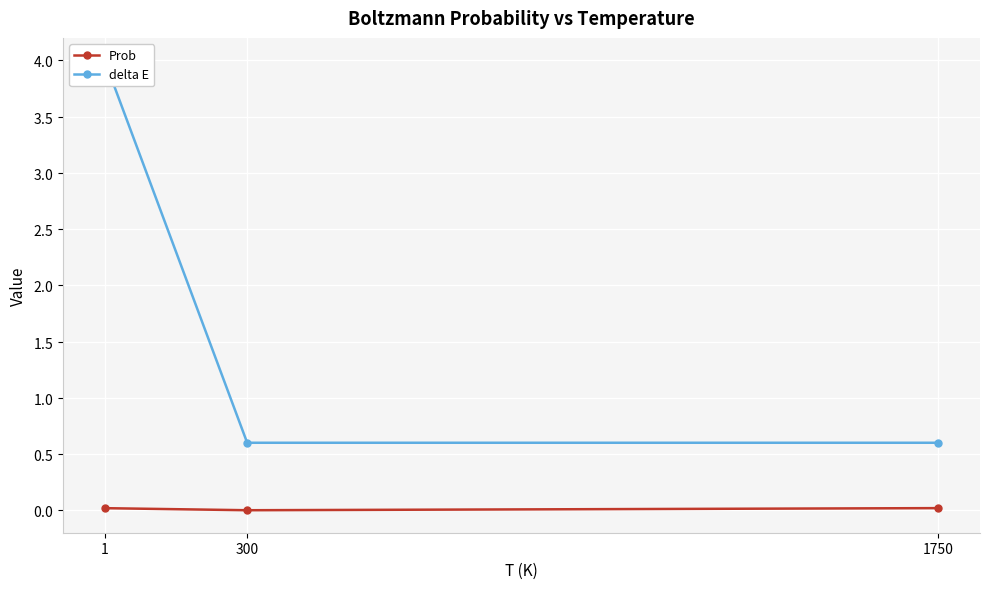

At which label is Prob closest to 0?

300